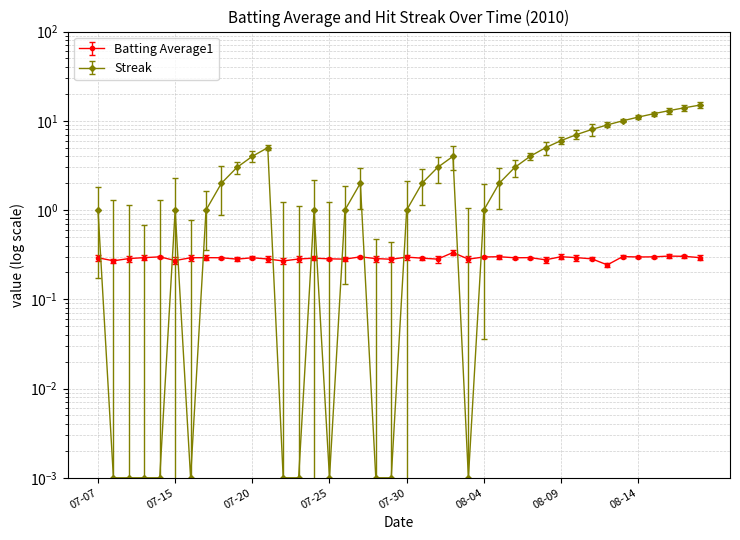

The value of Streak at 2010-07-16 is 0.0. True or false?

True